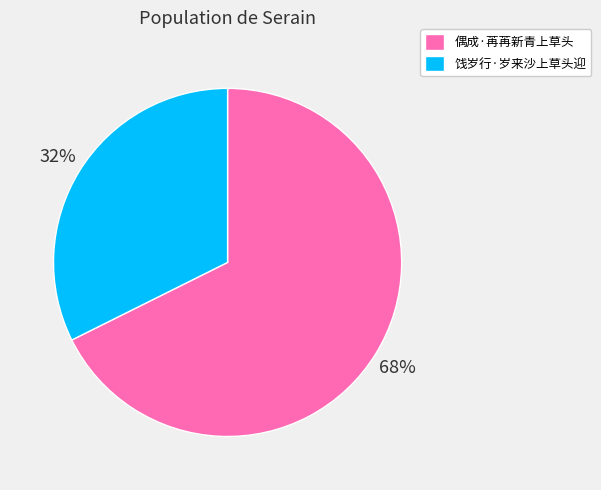

To the nearest percent, what is the combined percentage of 饯岁行·岁来沙上草头迎 and 偶成·苒苒新青上草头?

100%